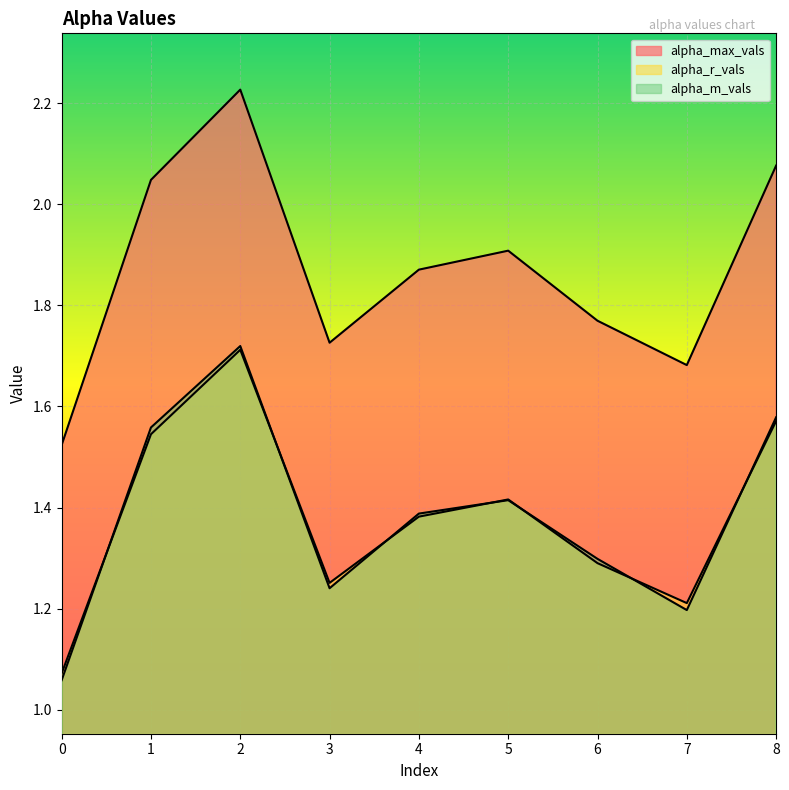

Which category has the highest value in the alpha_max_vals series?

2